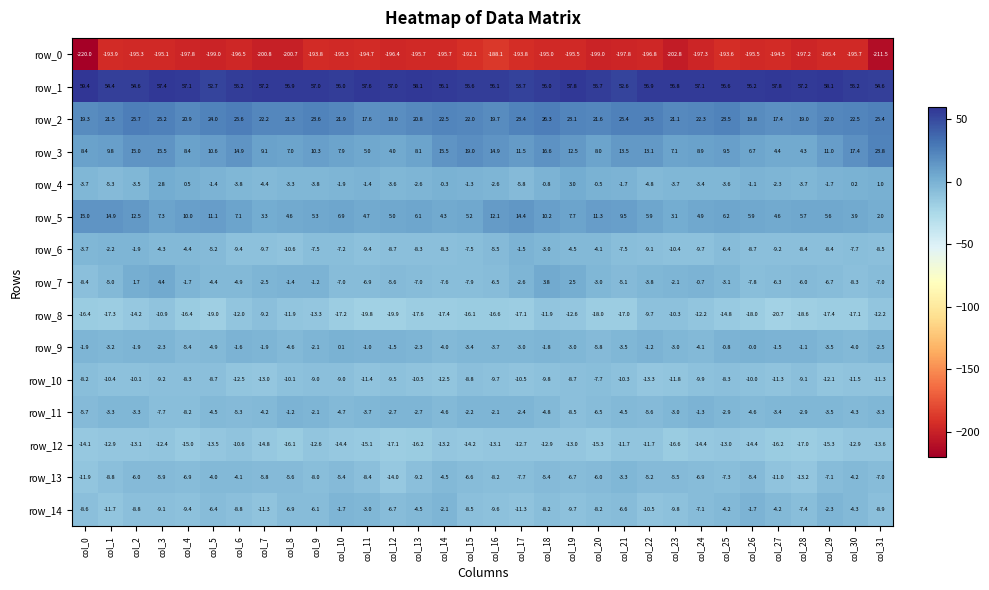

What is the difference between the second highest and second lowest values in the row_4 series?

8.1